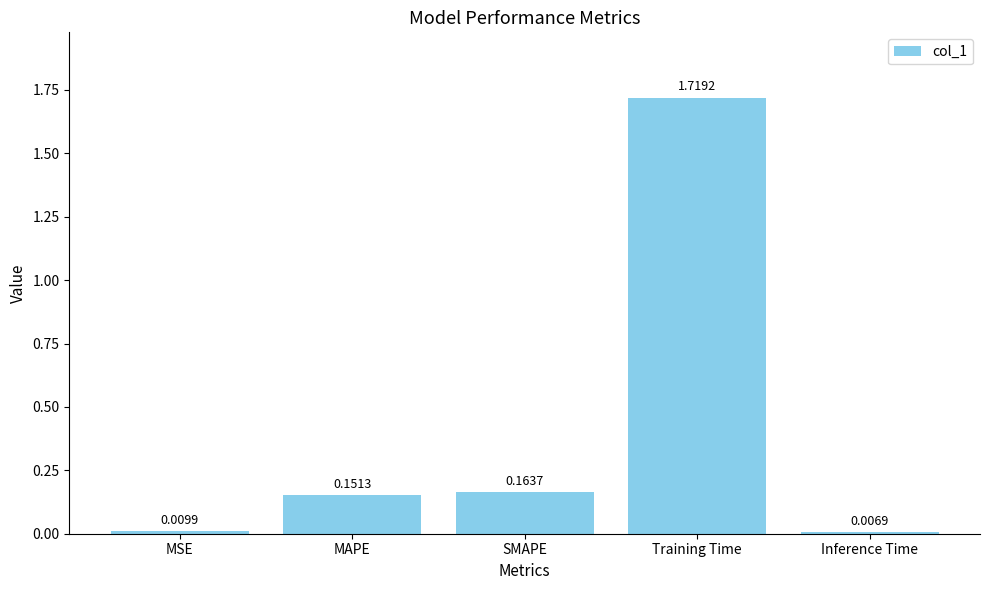

What is the label of the 2nd bar from the right?

Training Time